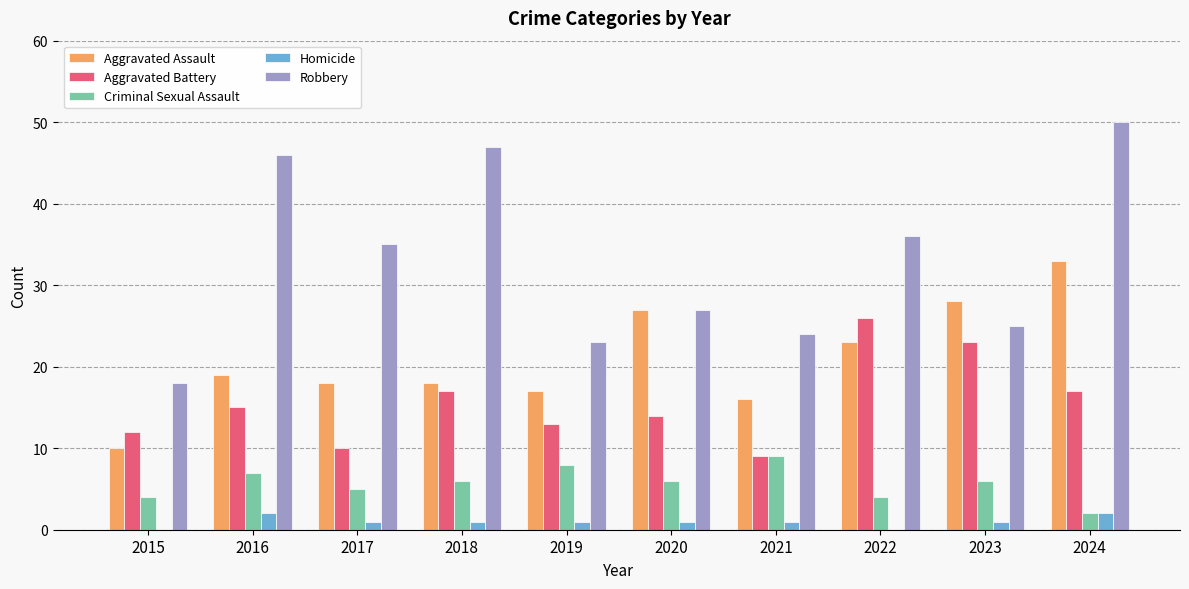

How many data points does each series have?

10